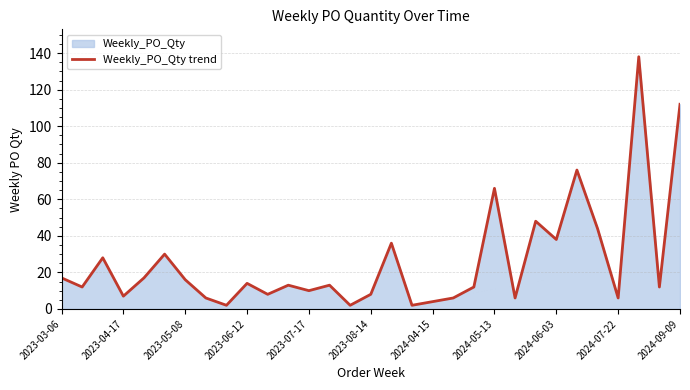

What is the difference between the second highest and second lowest values?

110